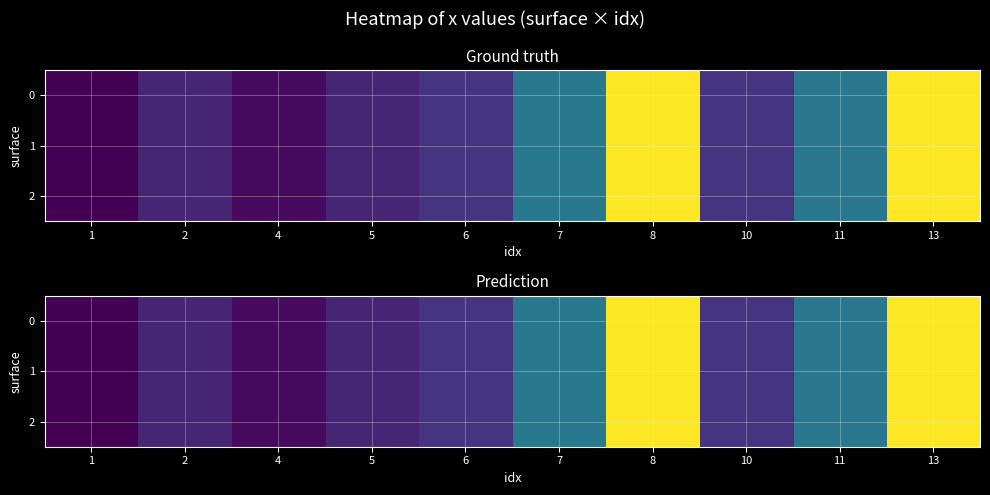

The value of 0 at 2 is 21.8. True or false?

True